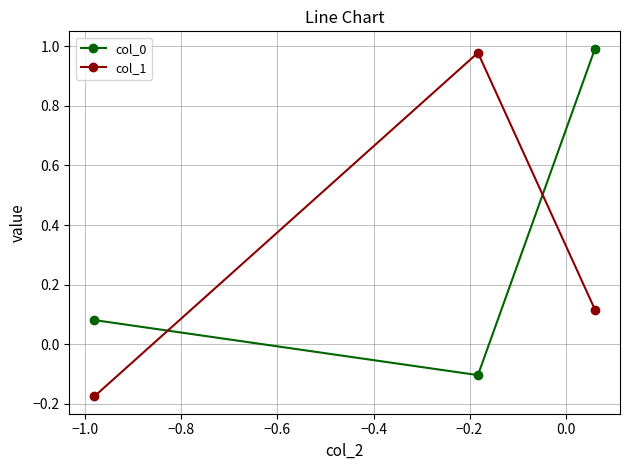

How many series are shown in this chart?

2